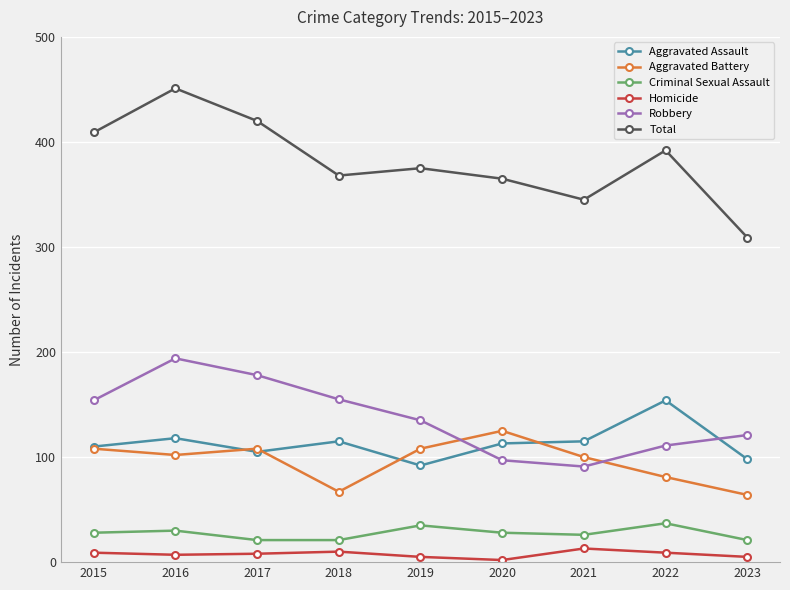

At which category is the sum across all series the highest?

2016